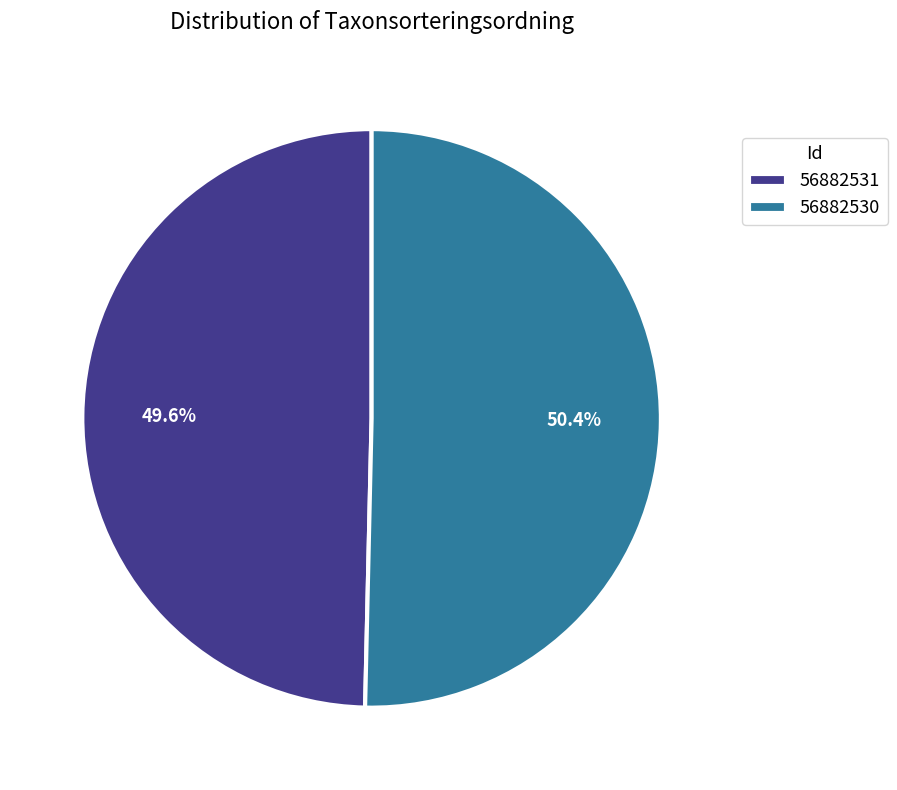

How many segments does this pie chart have?

2